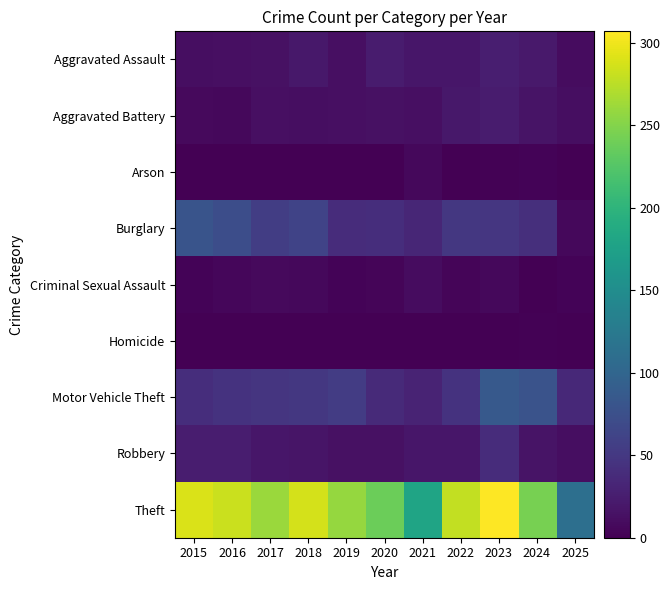

Which series has the widest spread of values?

Theft